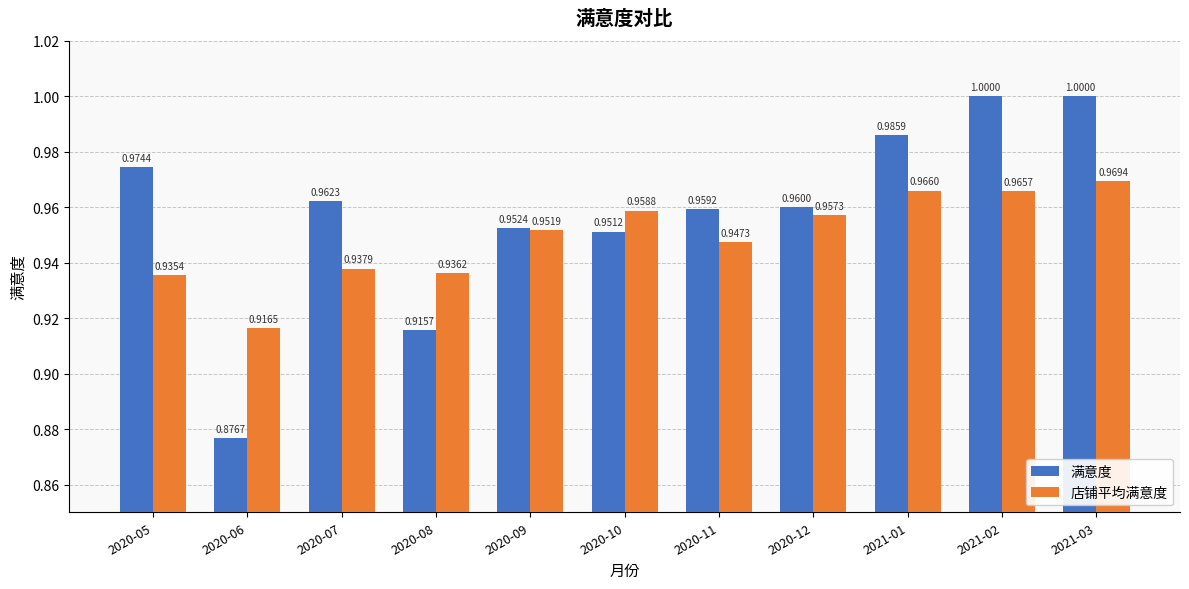

What are all the series names shown in the legend?

满意度, 店铺平均满意度